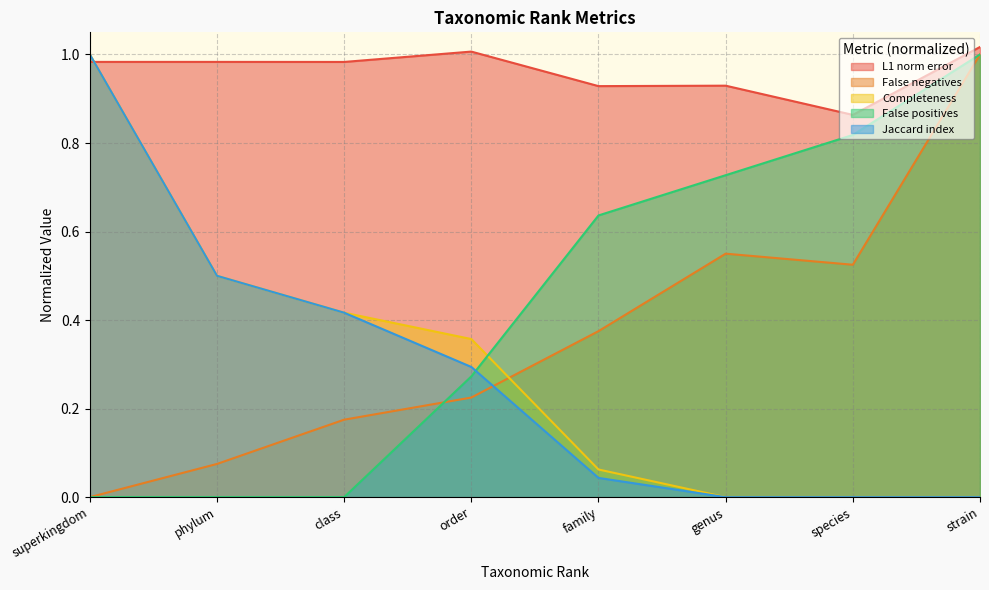

Reading left to right, list all the values displayed in this chart.

L1 norm error: 1.0	1.0	1.0	1.0	0.9	0.9	0.9	1.0
False negatives: 0.0	0.1	0.2	0.2	0.4	0.6	0.5	1.0
Completeness: 1.0	0.5	0.4	0.4	0.1	0.0	0.0	0.0
False positives: 0.0	0.0	0.0	0.3	0.6	0.7	0.8	1.0
Jaccard index: 1.0	0.5	0.4	0.3	0.0	0.0	0.0	0.0